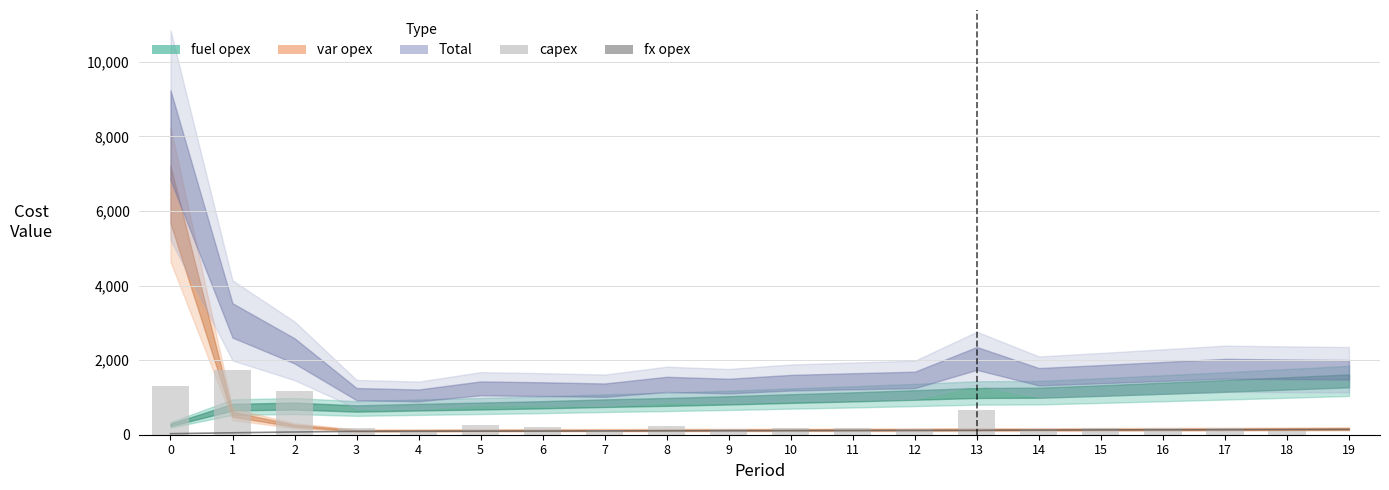

What is the value of the capex bar at the 12th from the left?

175